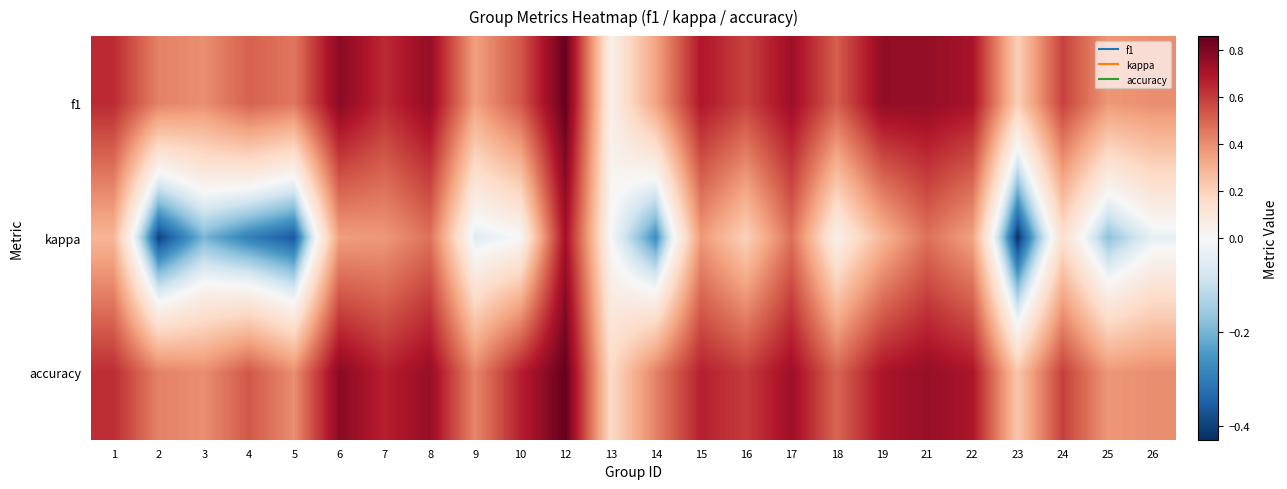

What is the total value across all series at 19?

1.7